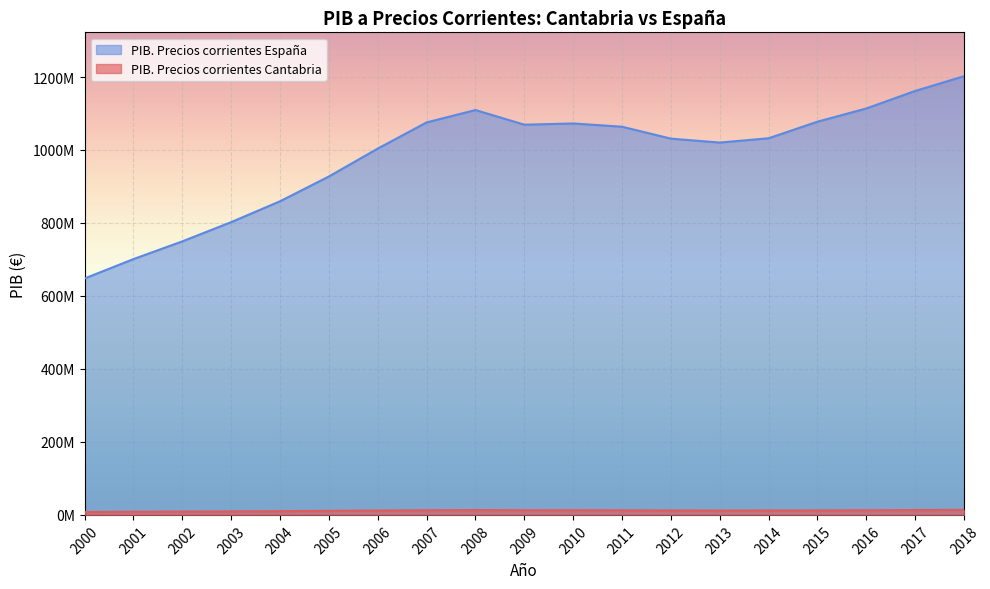

What is the value of the PIB. Precios corrientes Cantabria point at the 16th from the left?

12325933